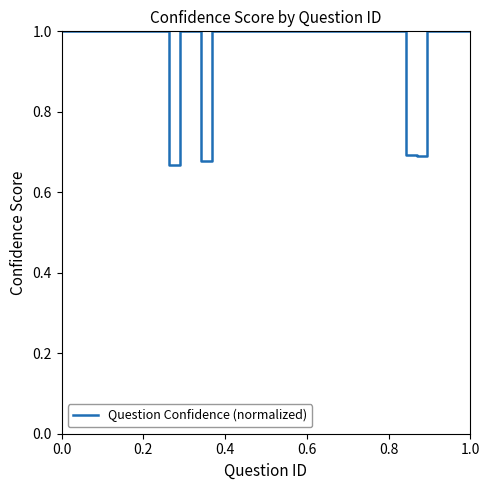

What is the difference between the second highest and minimum values?

0.3